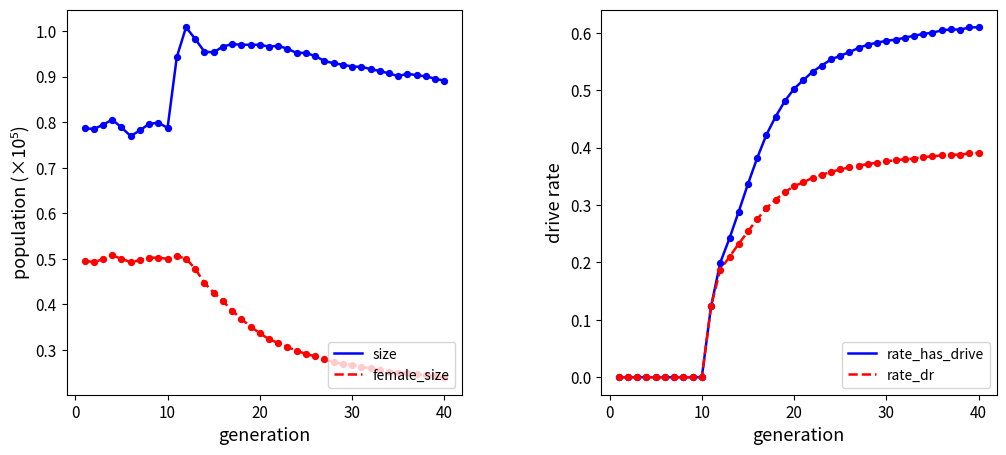

What are all the series names shown in the legend?

size, female_size, rate_has_drive, rate_dr